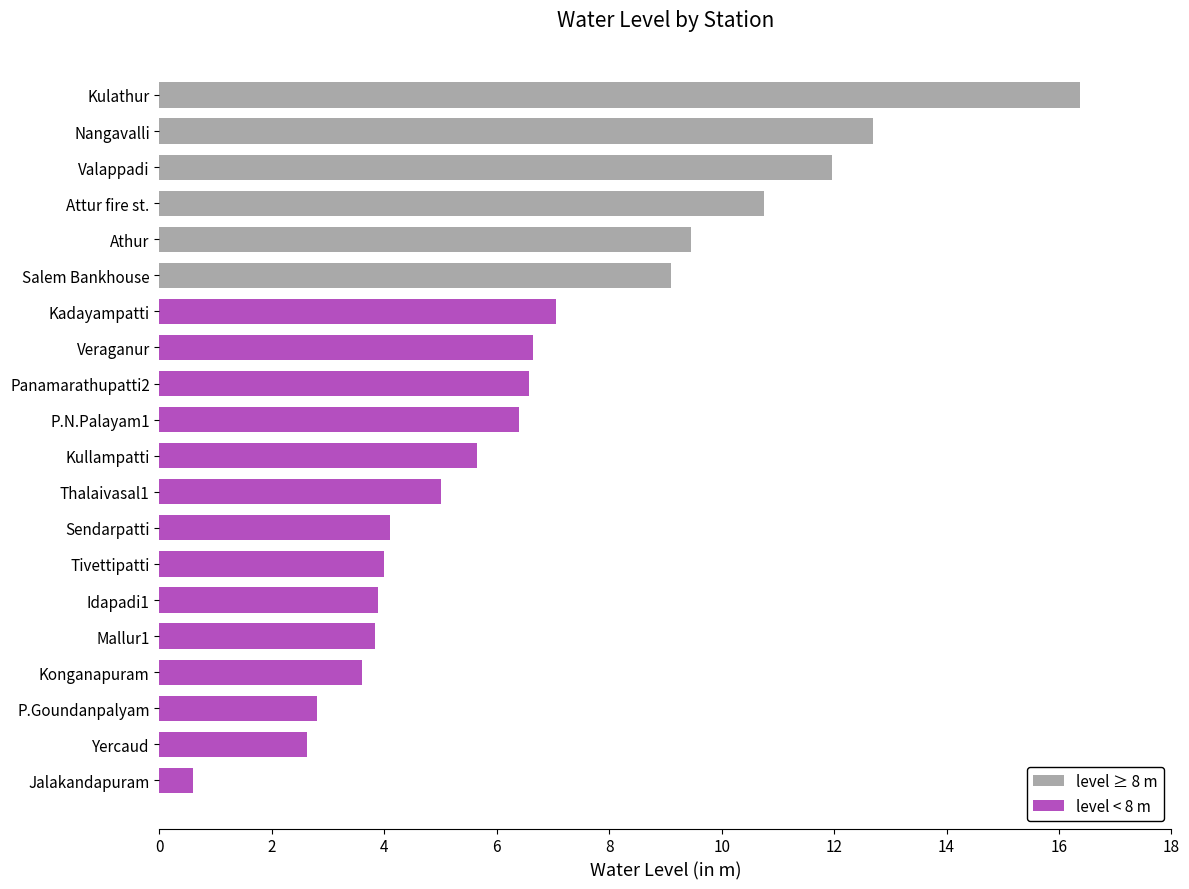

Is it true that level ≥ 8 m equals 13.7 at Salem Bankhouse?

False